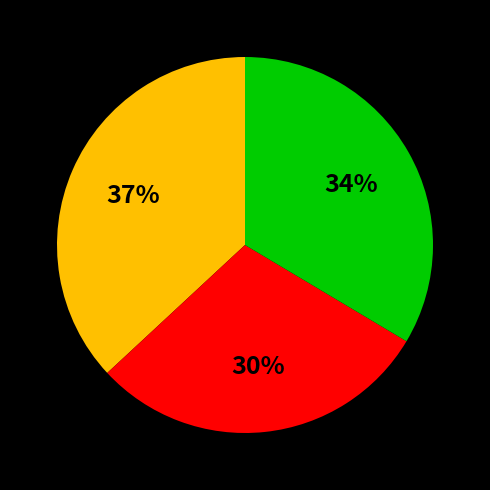

To the nearest percent, what is the average slice percentage?

33%